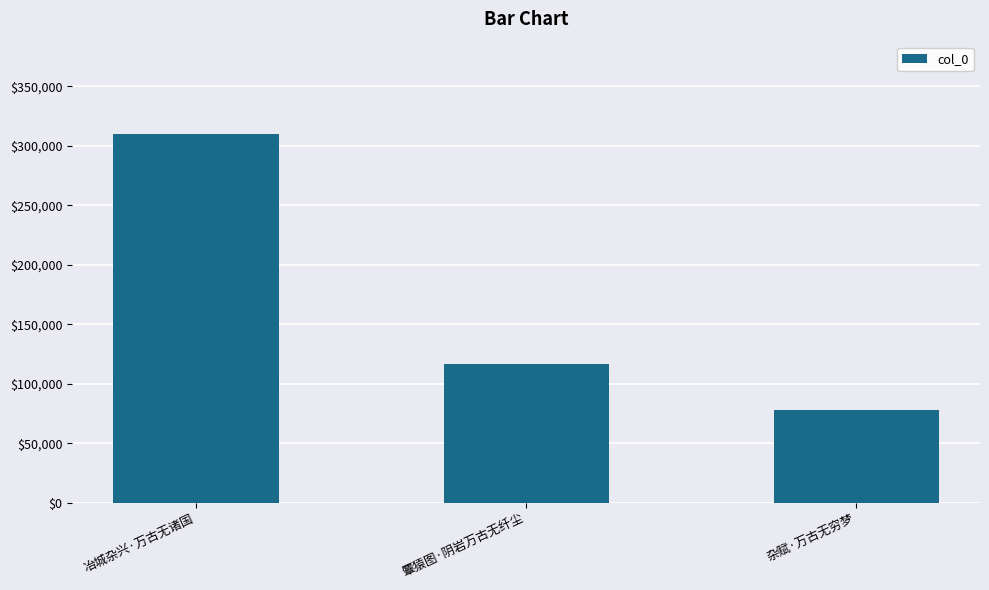

What is the value of the 1st bar from the left?

310158